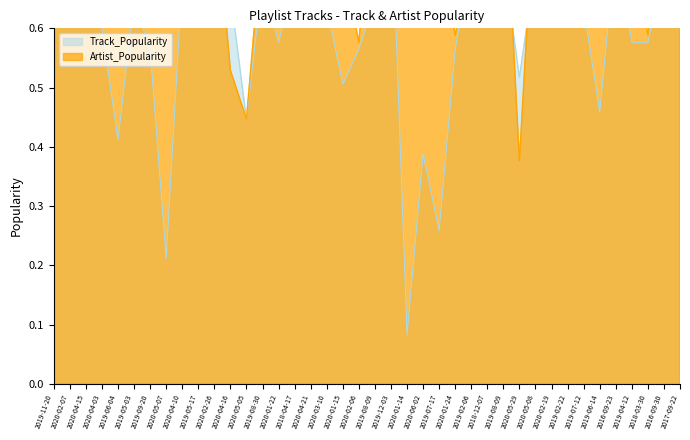

Is it true that Track_Popularity equals 0.7 at 2016-09-23?

True